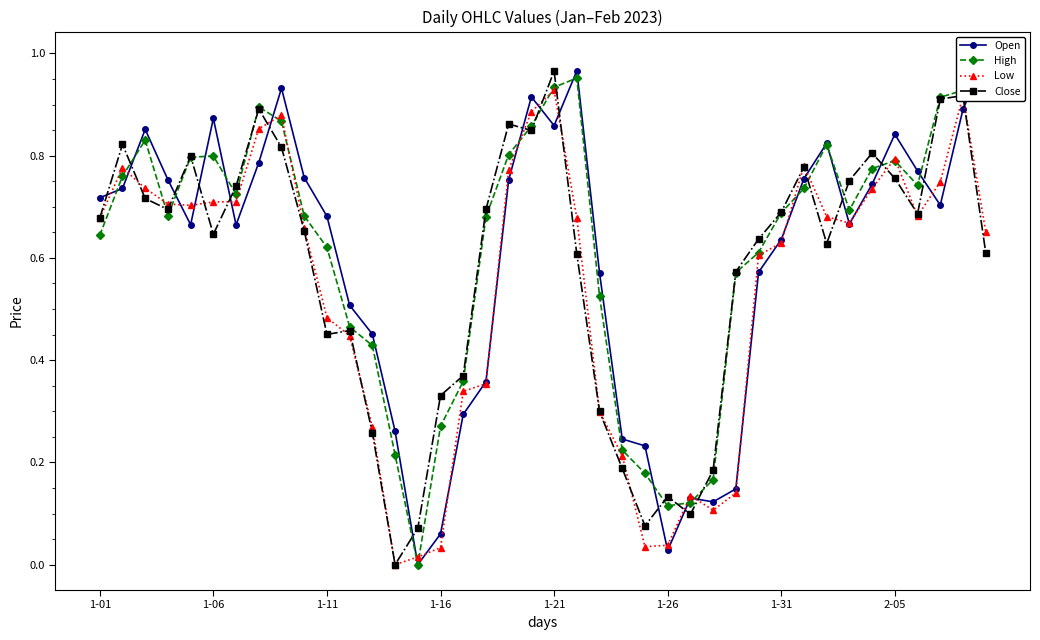

Read the Low value at 34.

0.7